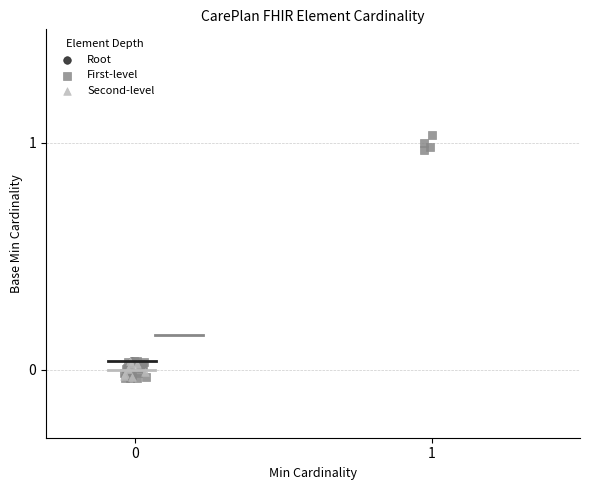

What are all the series names shown in the legend?

Root, First-level, Second-level